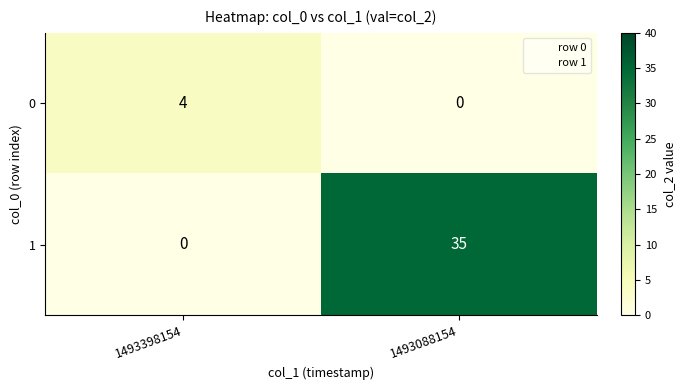

Which category has the highest value in the 0 series?

1493398154